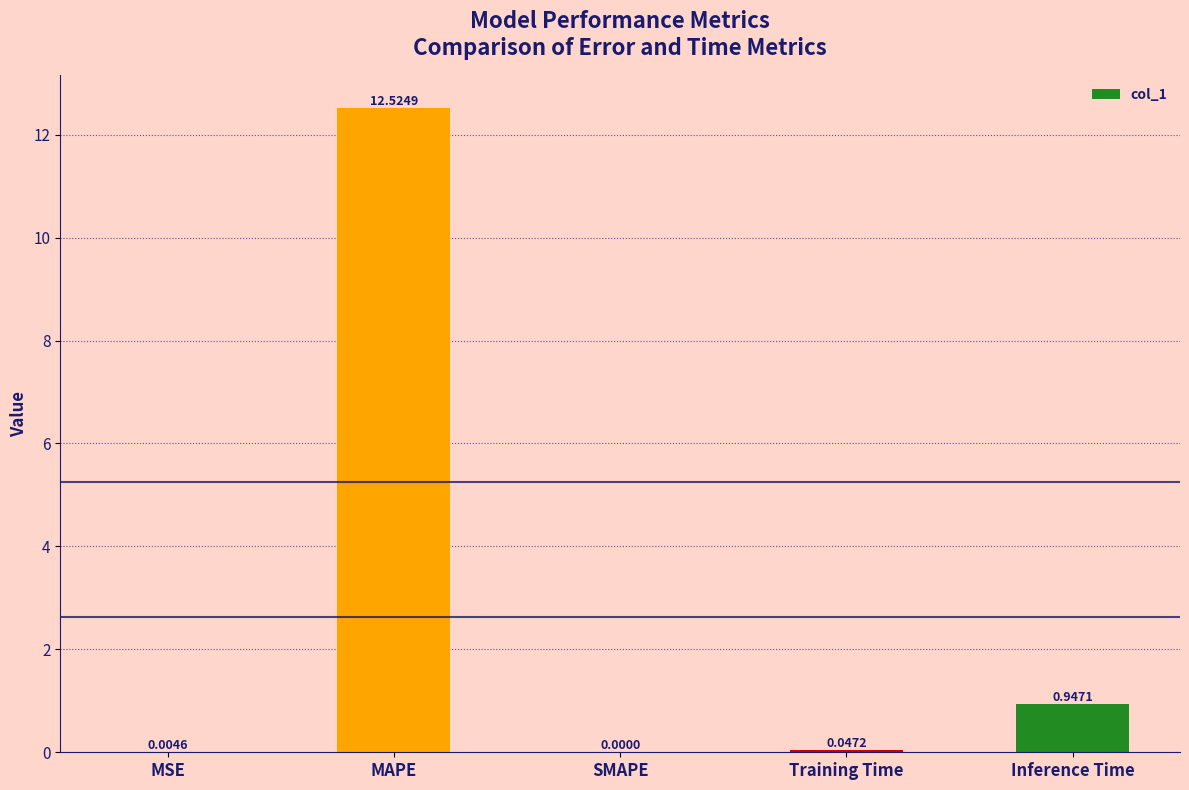

How many positive values are there?

4